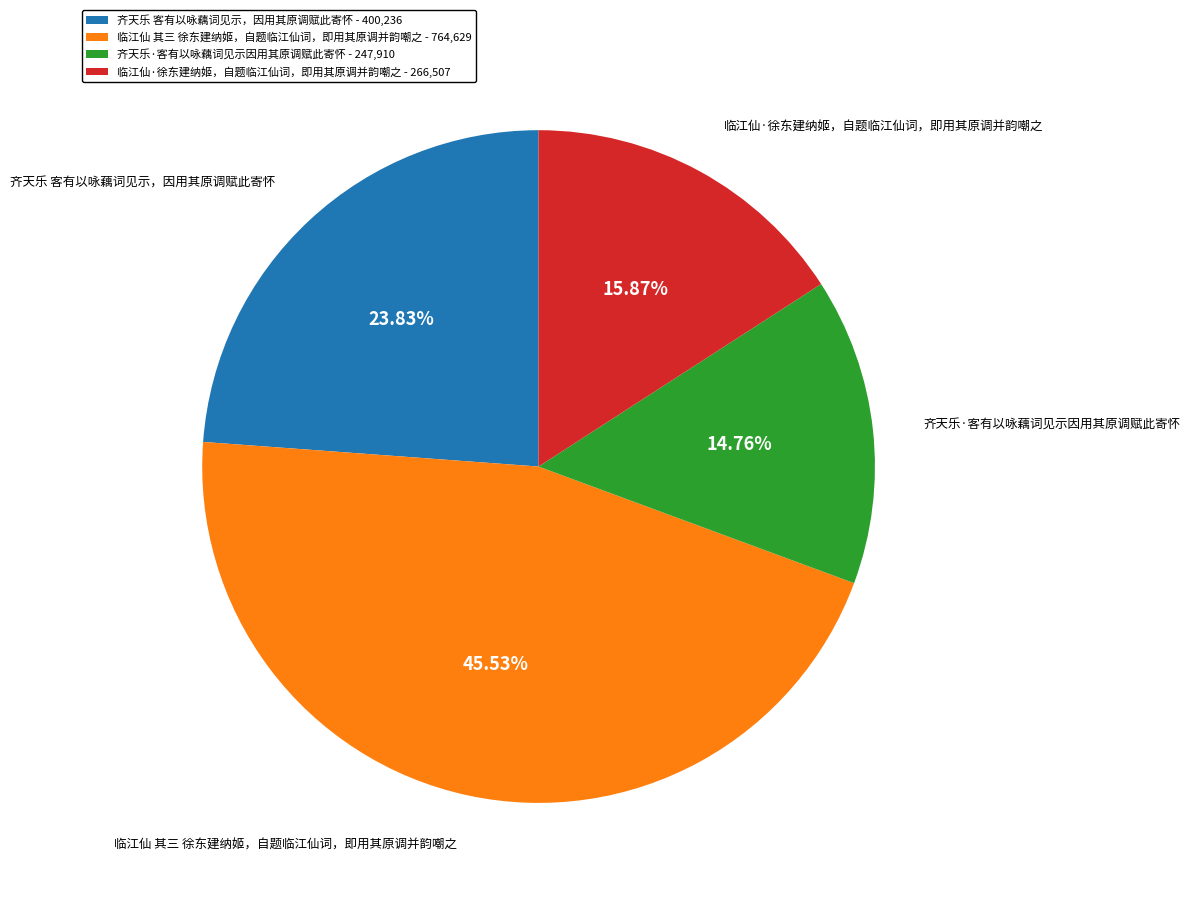

The 齐天乐·客有以咏藕词见示因用其原调赋此寄怀 slice represents 15% of the pie. True or false?

True